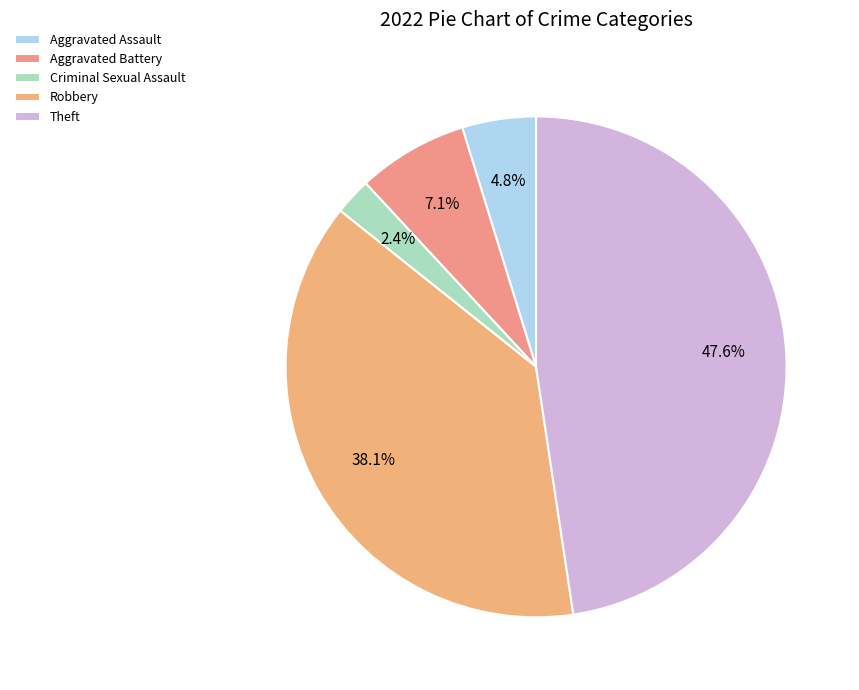

What is the largest slice in the pie chart?

Theft